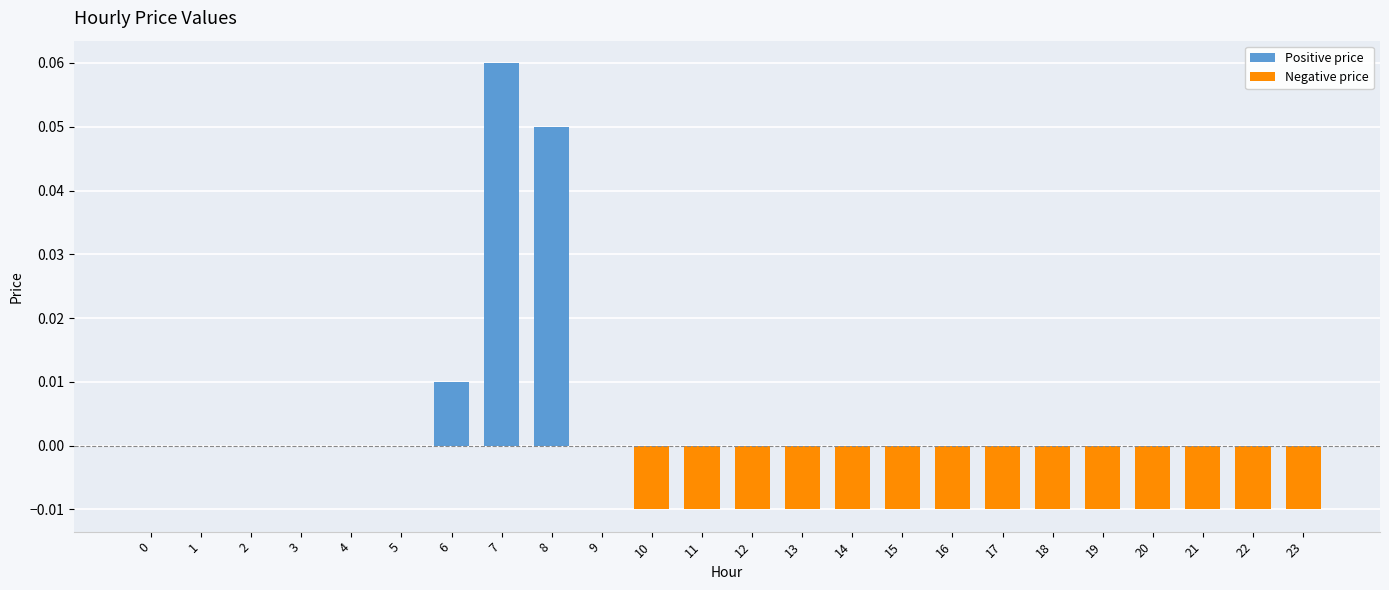

Which label corresponds to the largest value in the chart?

7